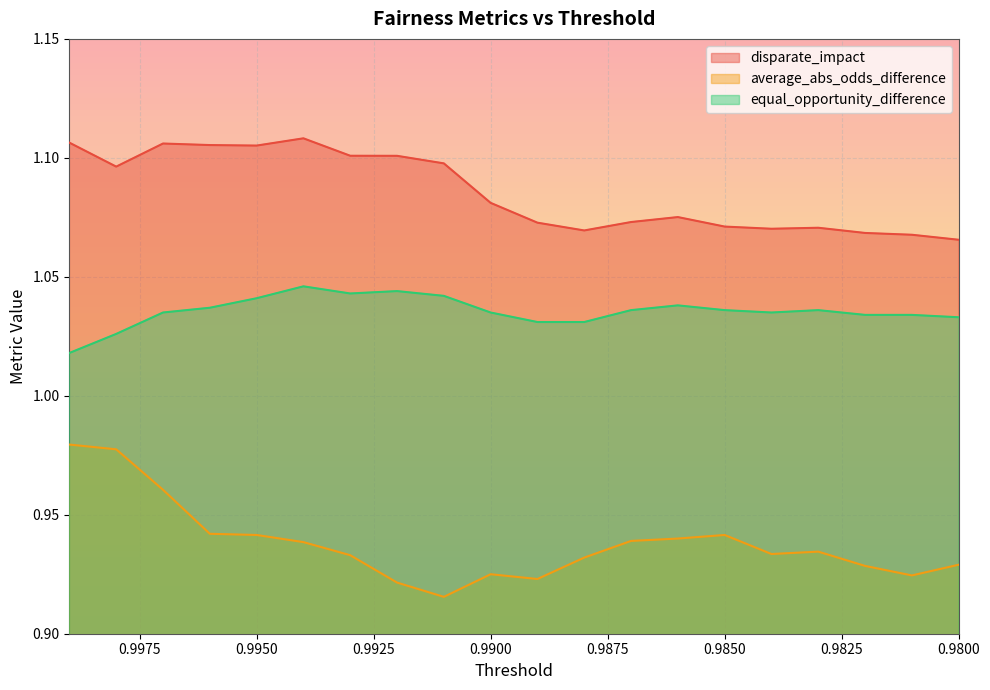

What is the label of the 9th point from the left?

0.991